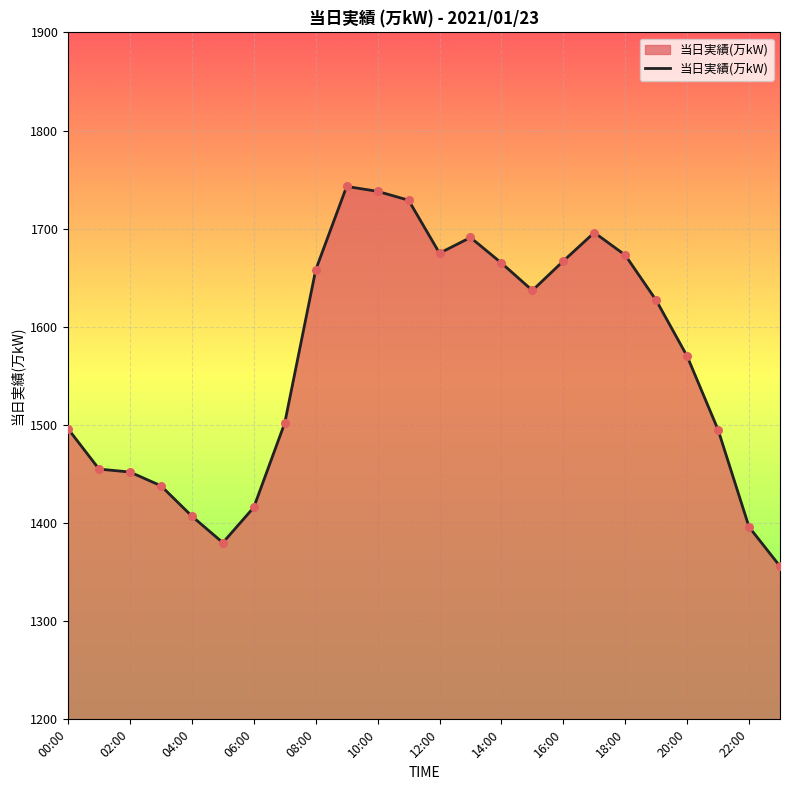

What is the smallest value displayed?

1356